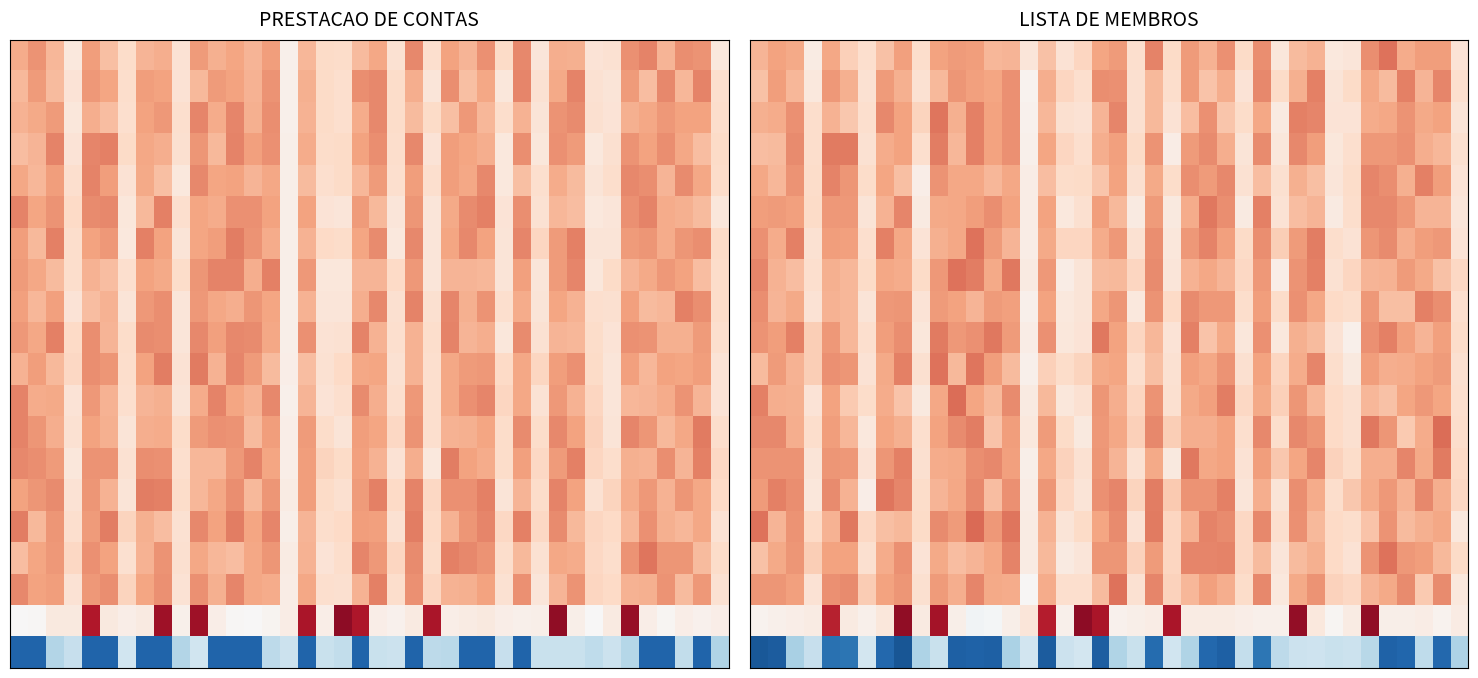

How many distinct data groups are displayed?

20